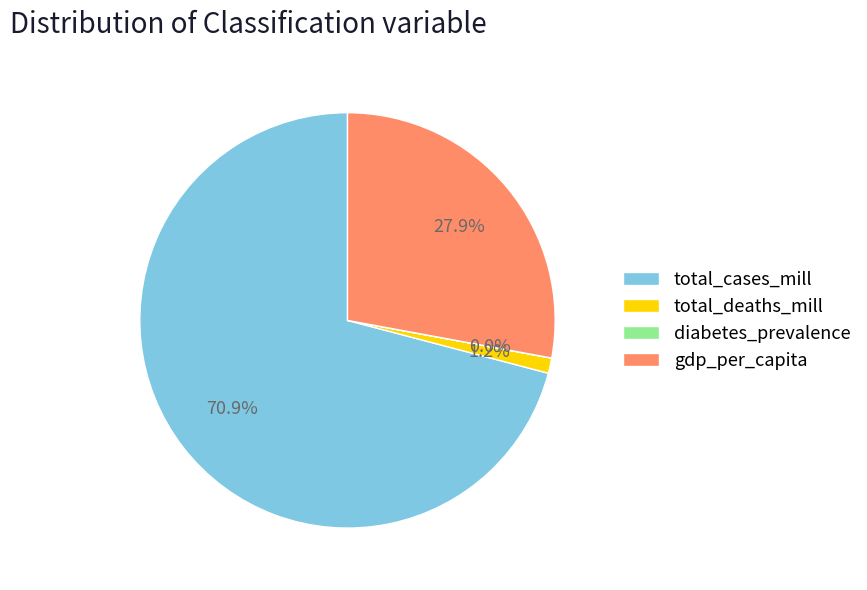

Which category accounts for the majority?

total_cases_mill